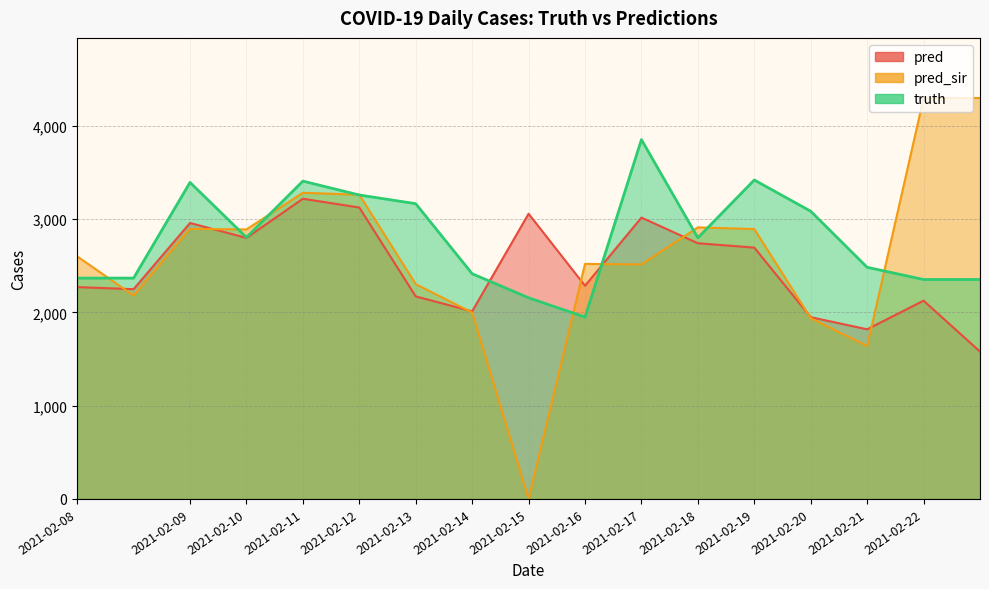

List the series in order of their peak value, lowest first.

pred, truth, pred_sir